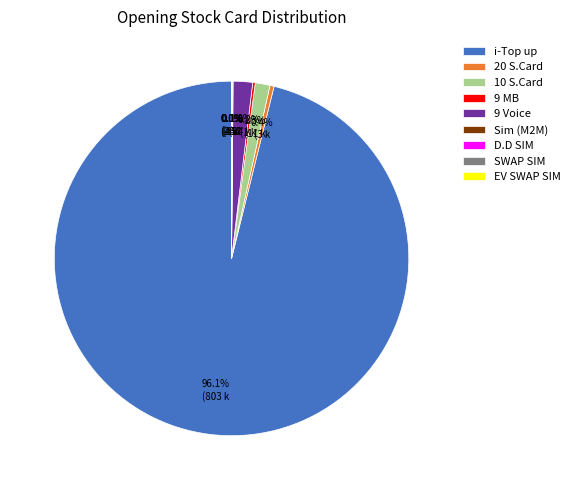

What percentage is NOT represented by 9 Voice?

98.2%